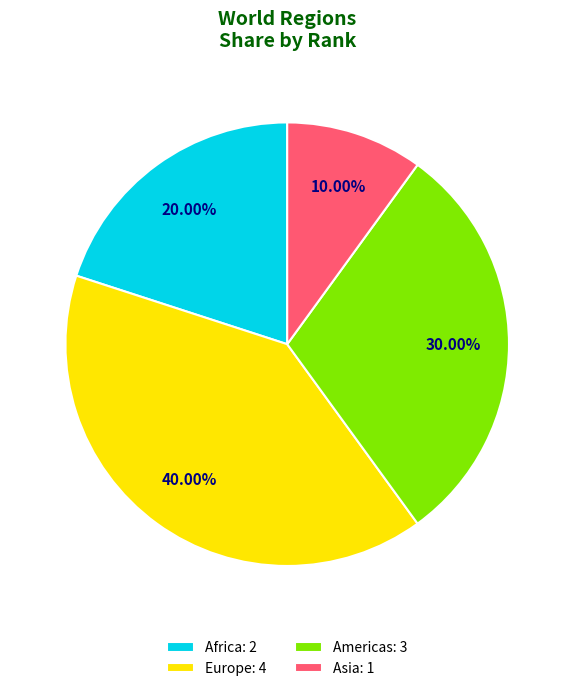

Is the sum of Asia: 1 and Africa: 2 greater than half?

No